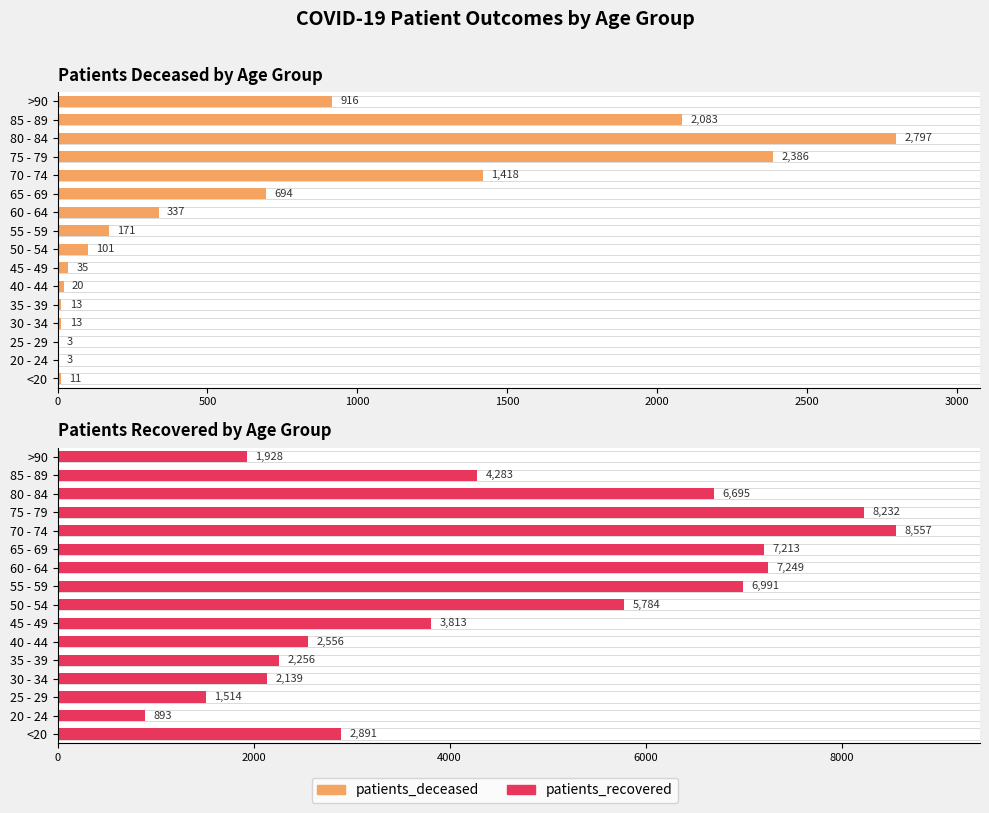

How many data points does each series have?

16